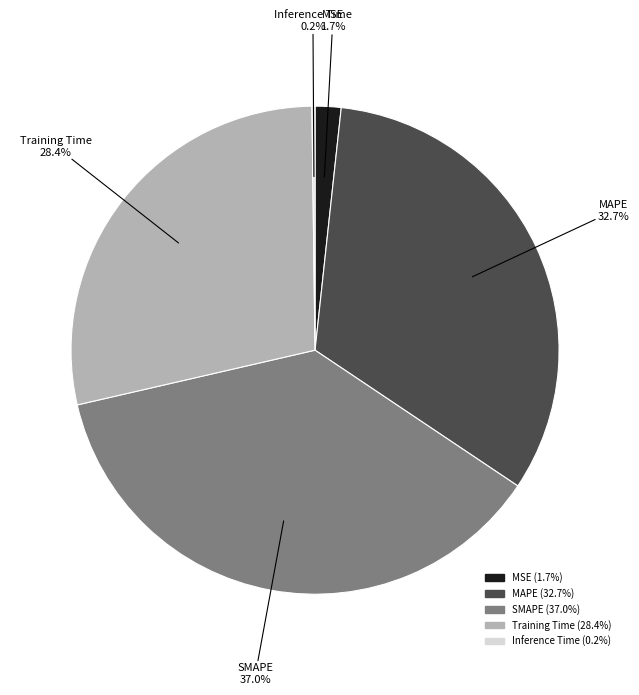

What percentage is the Training Time slice, to the nearest percent?

28%